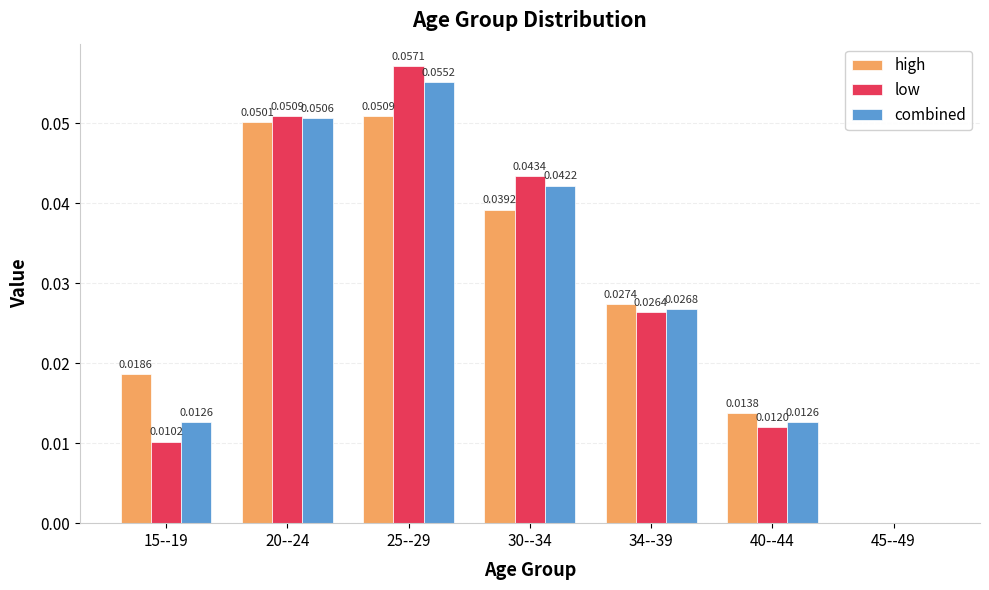

Does the chart contain stacked bars?

No